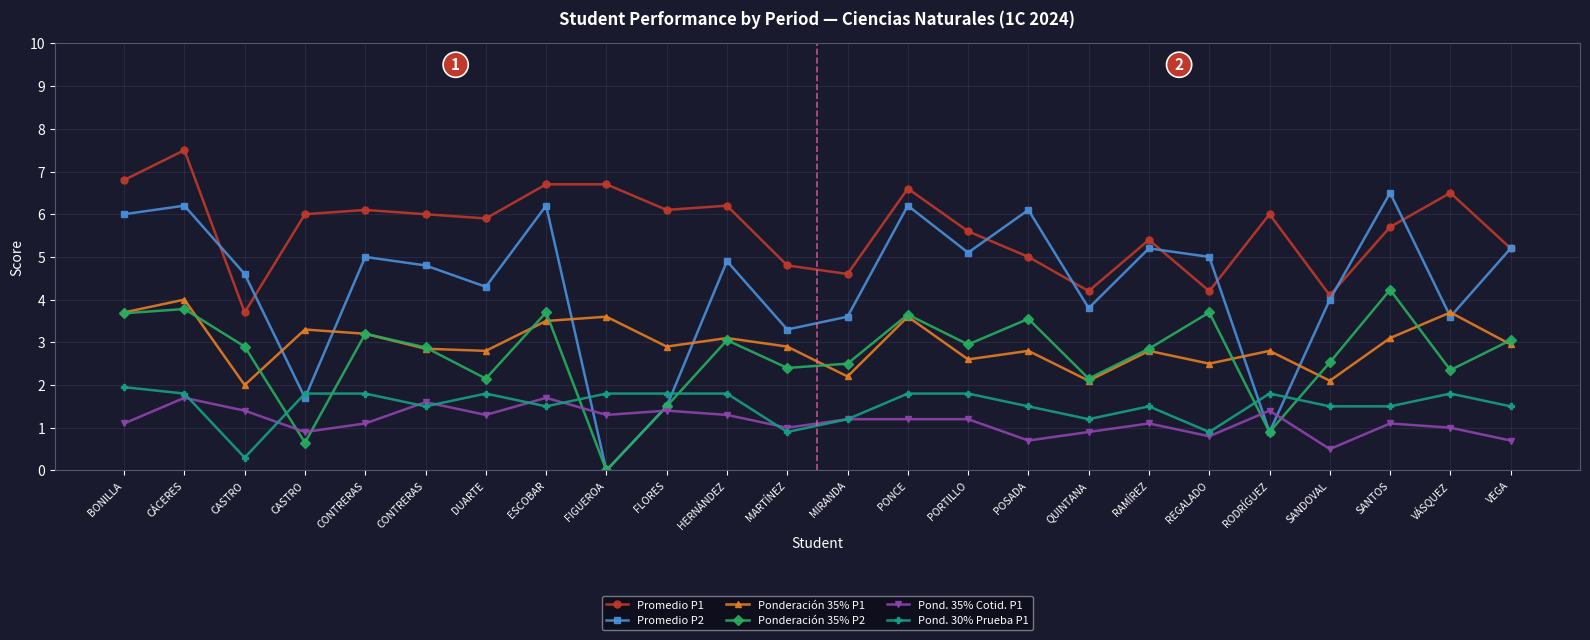

Count the number of data series in this chart.

6